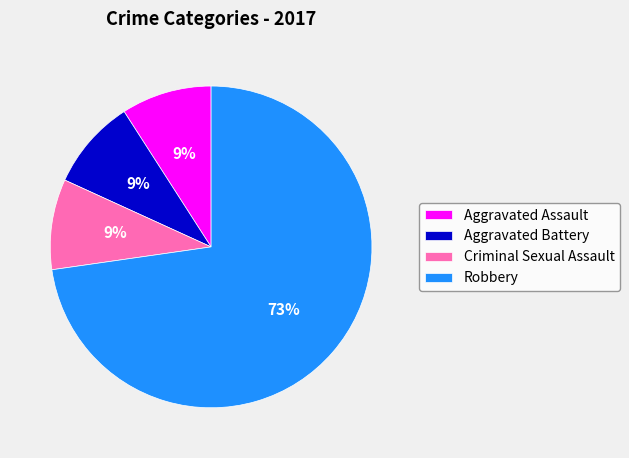

Between Robbery and Aggravated Battery, which is larger?

Robbery